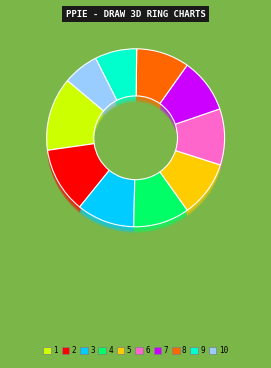

Is there any slice that represents more than half of the pie?

No